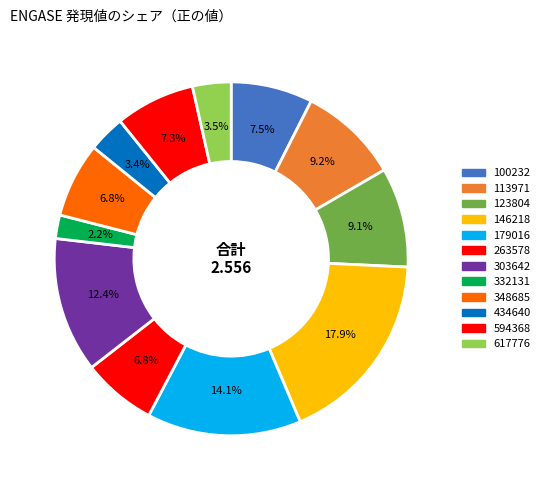

What portion of the pie excludes 100232?

92.5%